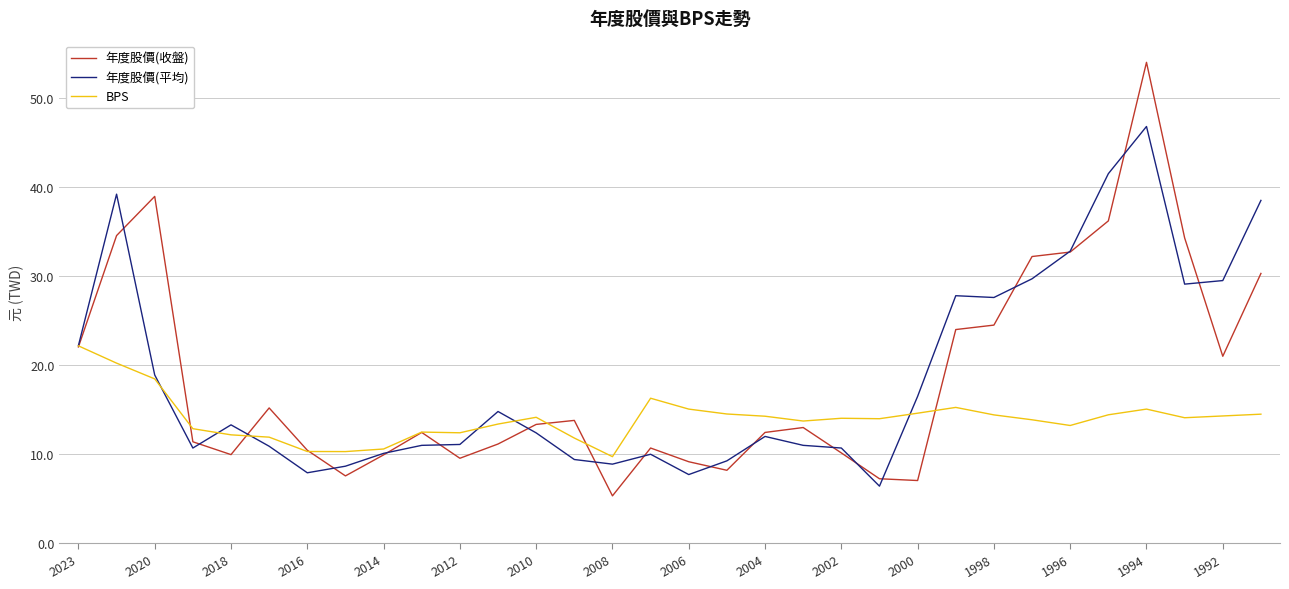

At how many categories does at least one series exceed 25?

11